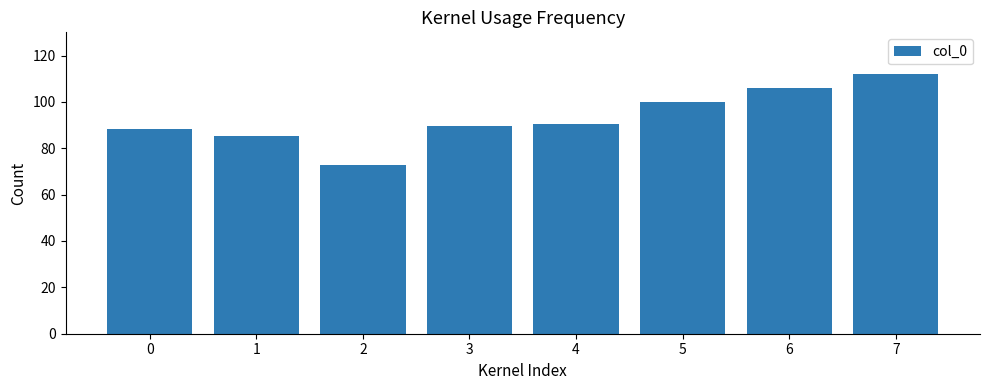

What is the sum of all values?

744.7